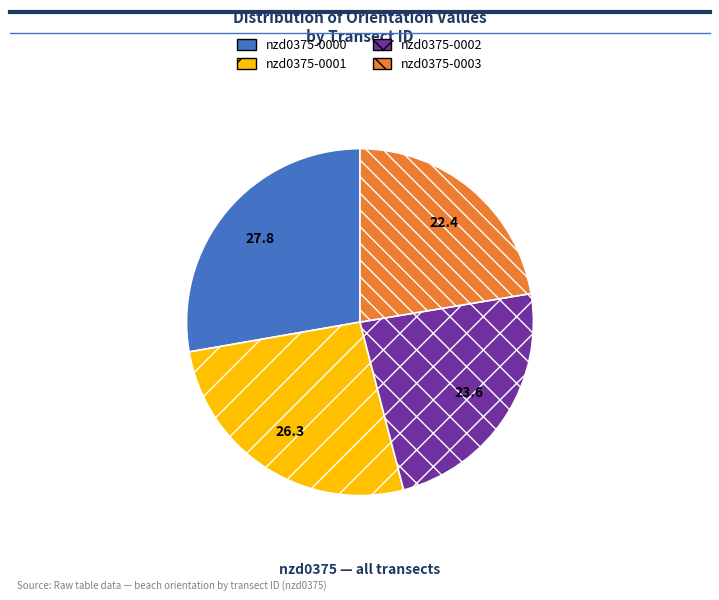

Do nzd0375-0001 and nzd0375-0002 together represent more than half of the pie?

No